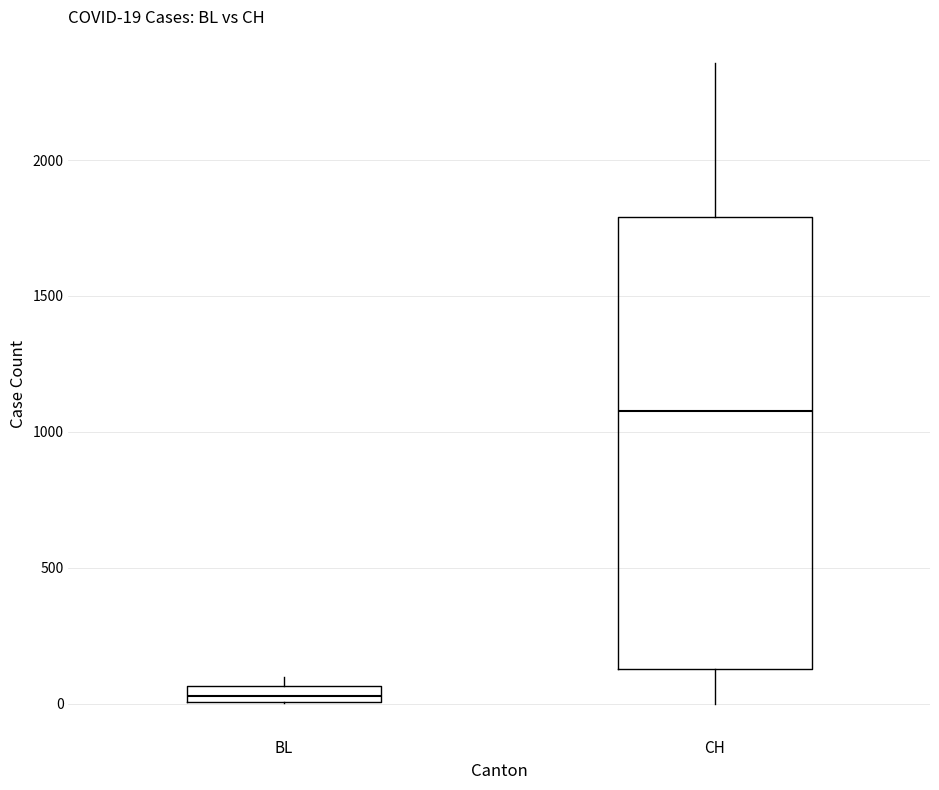

Which box's median line is the highest?

CH